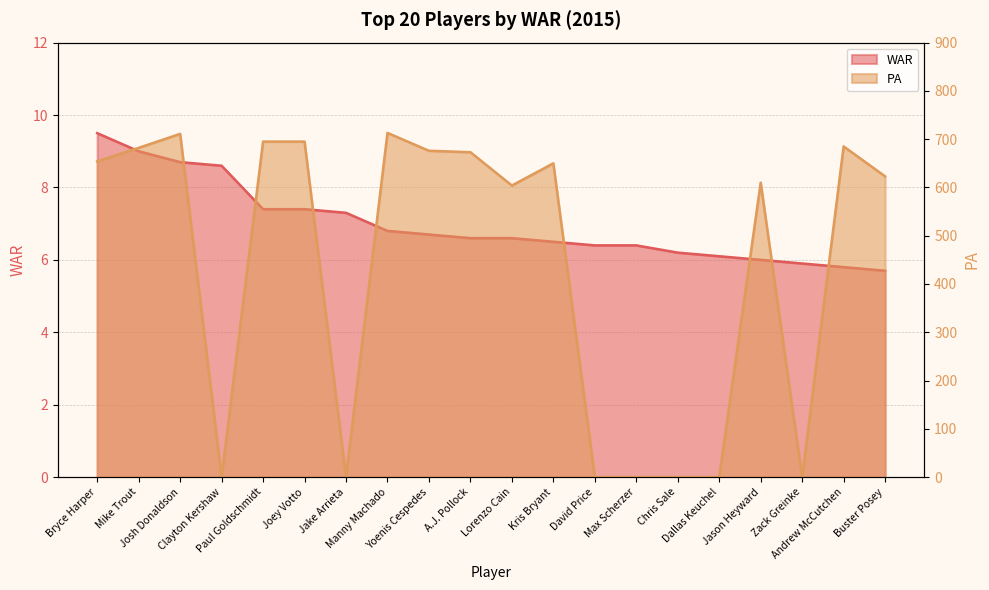

How many data points in PA are above 650?

9